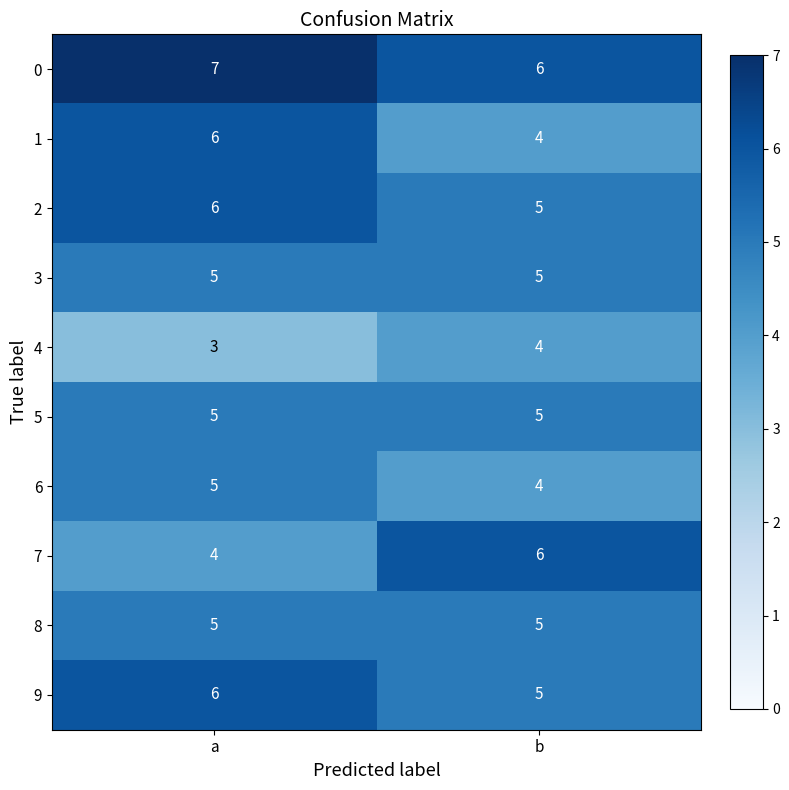

Which category has the lowest value across all series?

a